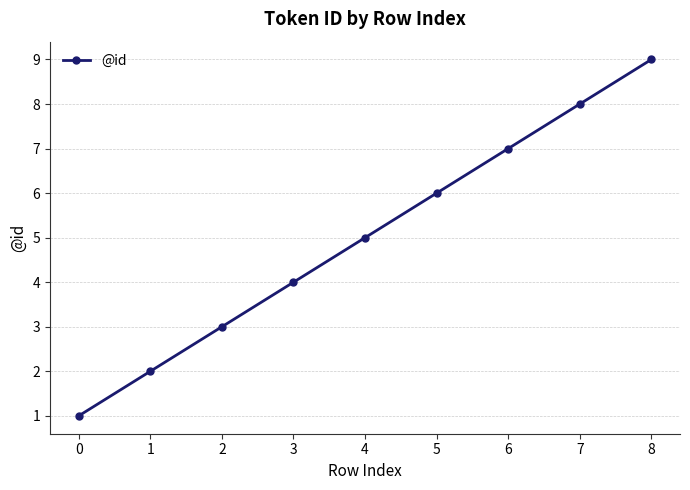

Approximately how many times larger is the value at 5 compared to 0?

6.0